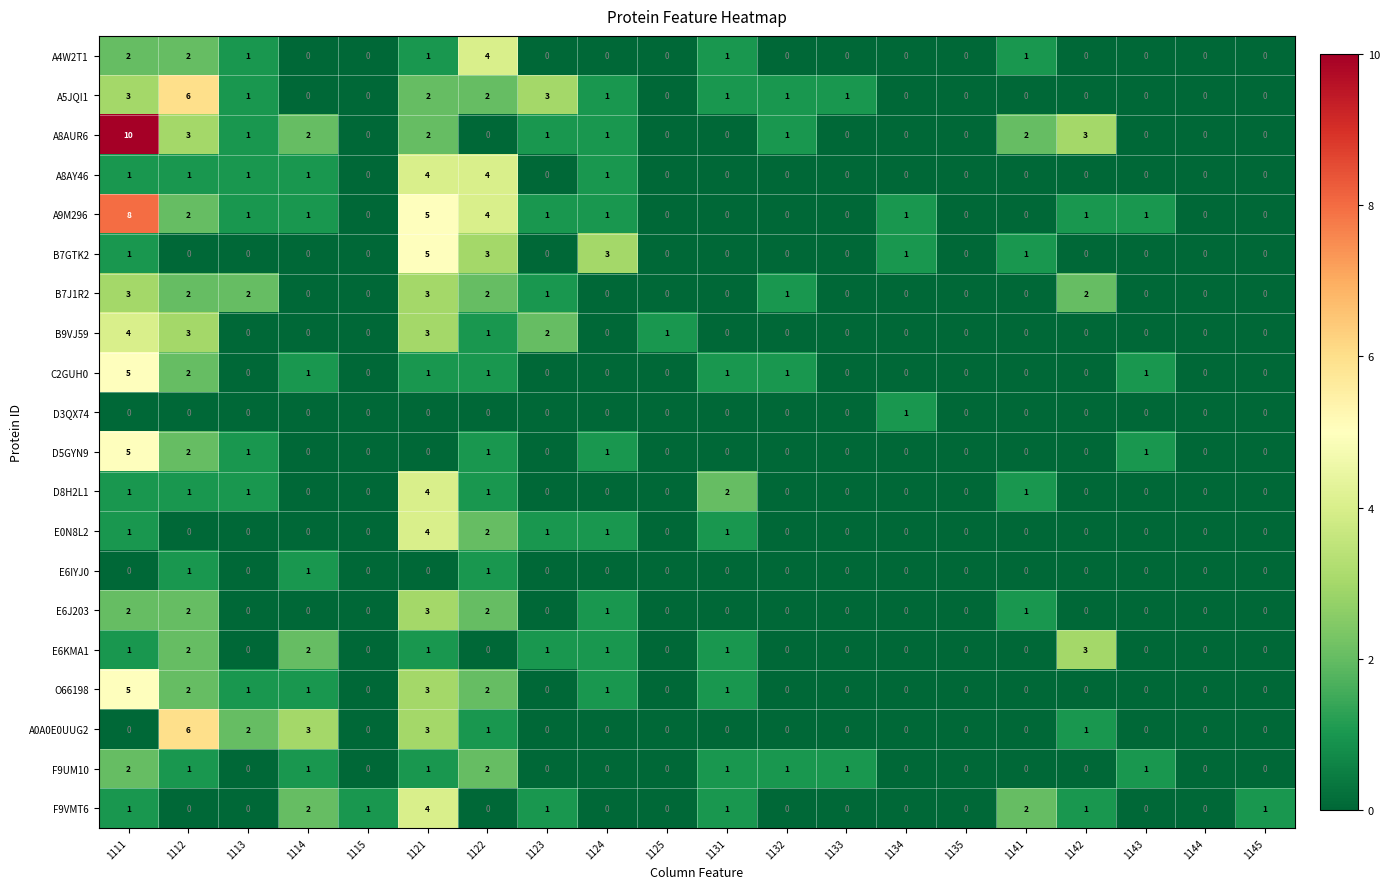

What is the difference between the highest and lowest values at 1124?

3